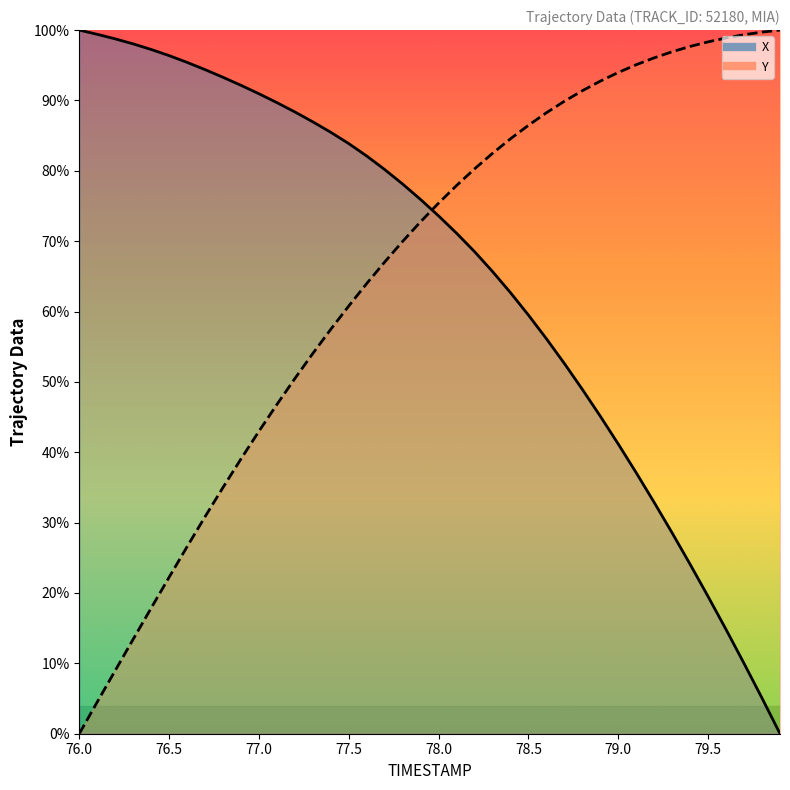

At how many categories does at least one series exceed 0?

40